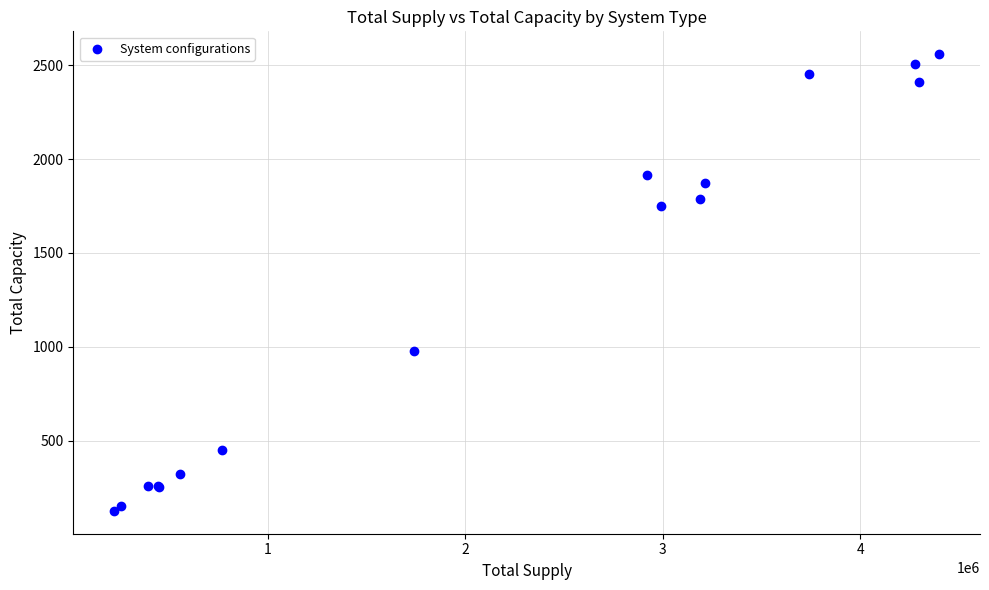

What Y value in the scatter plot is closest to 1342?

975